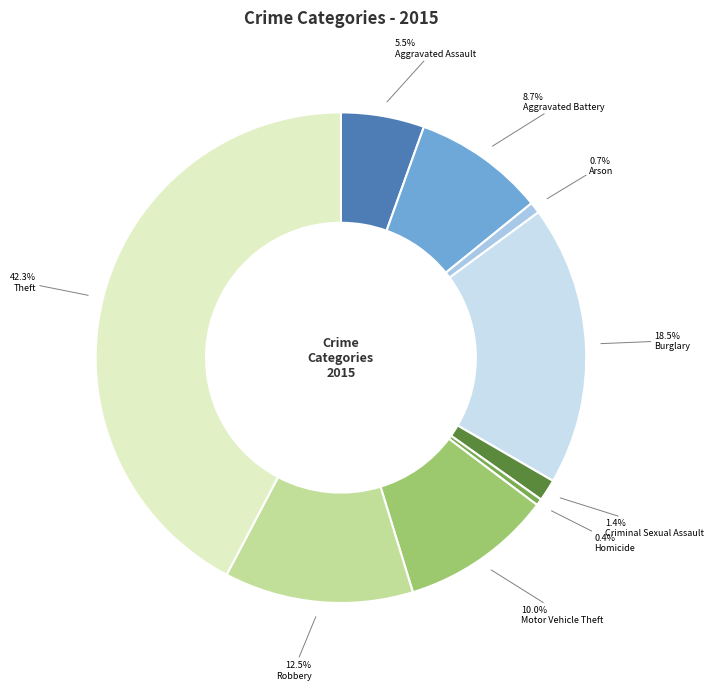

Approximately how many times larger is the value at Theft compared to Aggravated Assault?

7.7